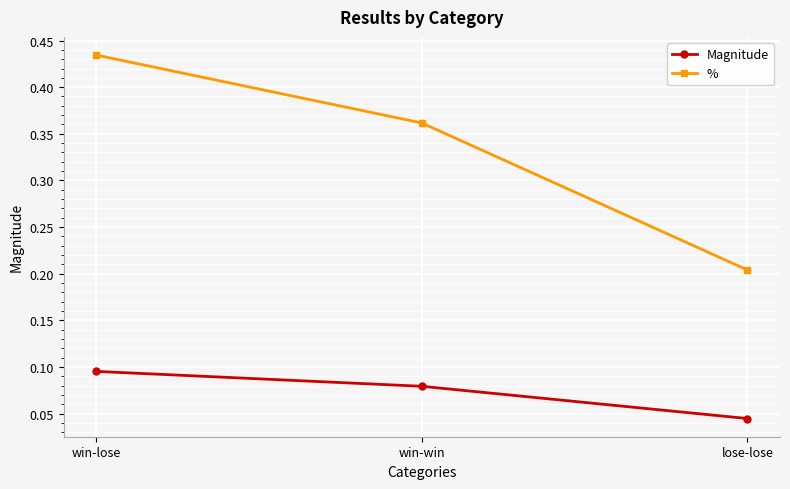

Count the number of data series in this chart.

2